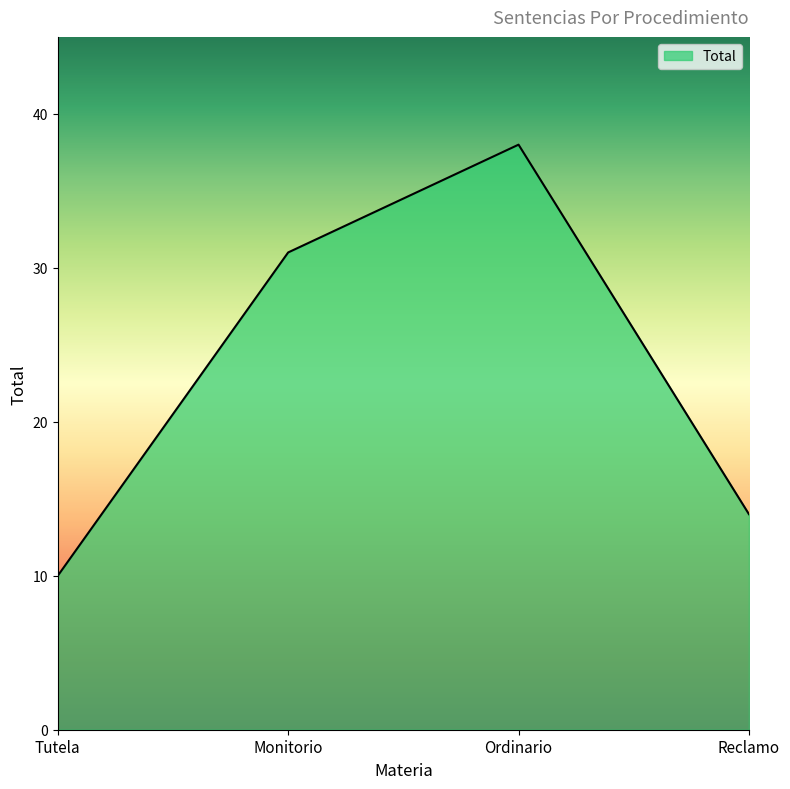

What is the maximum value shown in the chart?

38